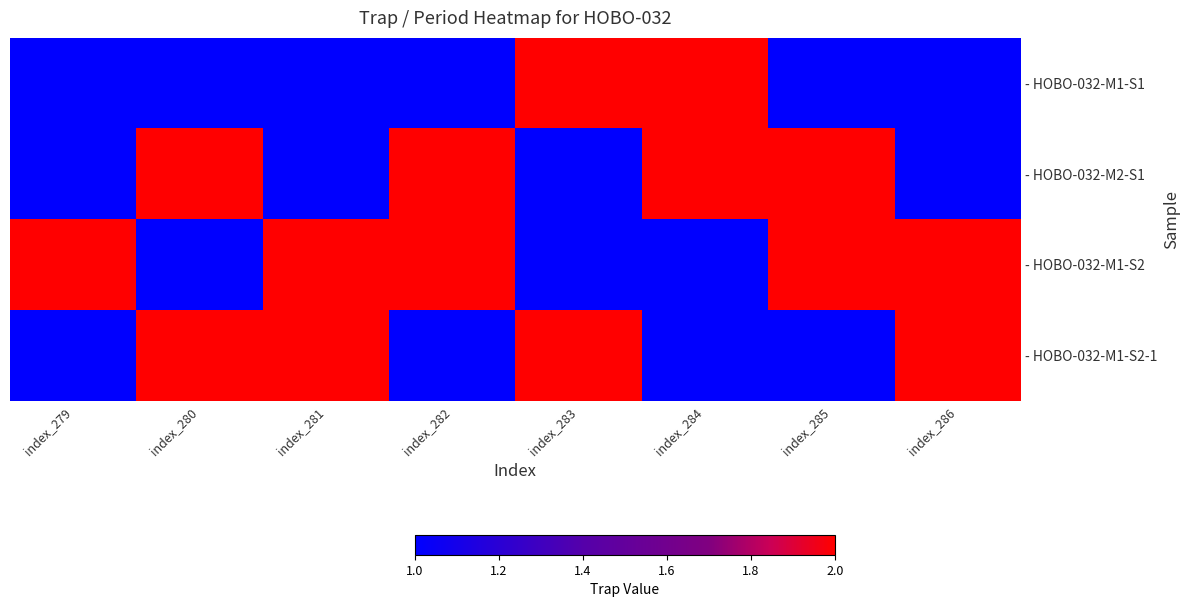

Which series changed the most between index_279 and index_282?

- HOBO-032-M2-S1